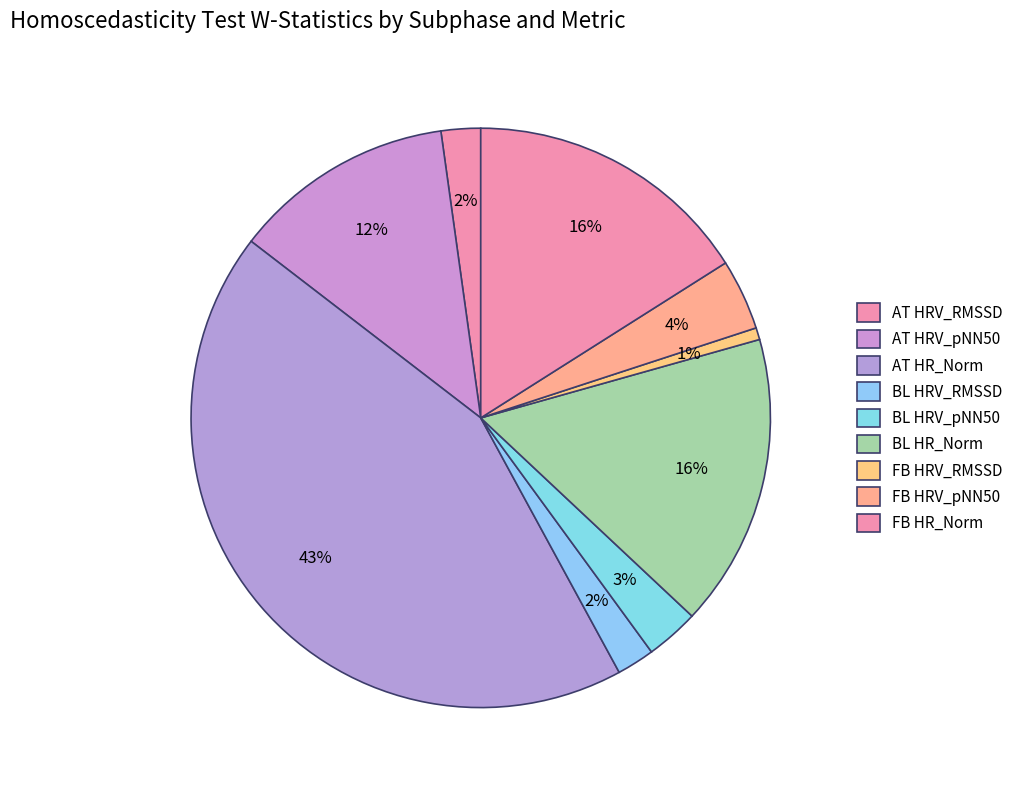

To the nearest percent, what percentage of the pie is FB HRV_RMSSD?

1%